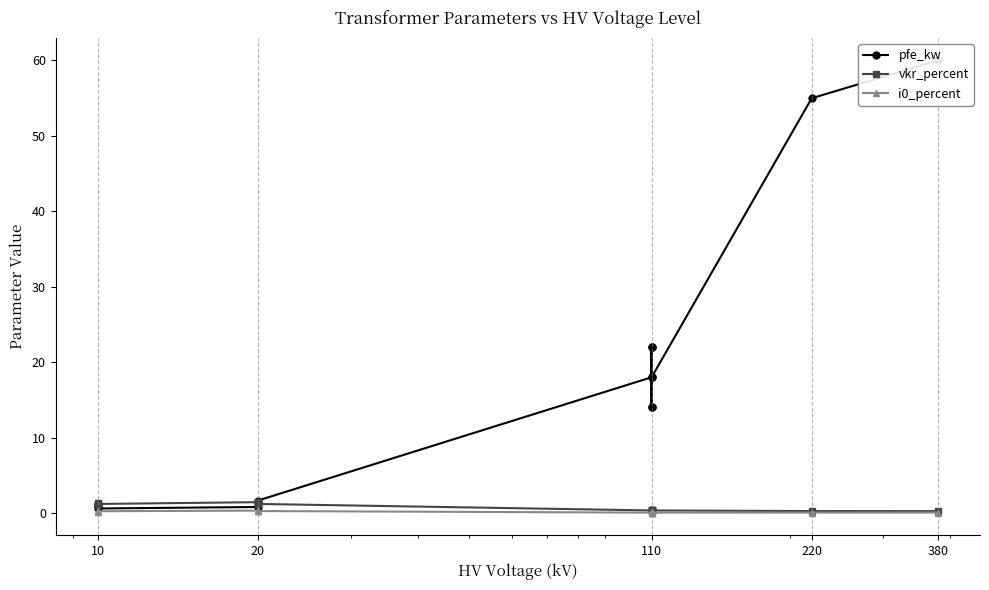

What is the maximum value for i0_percent?

0.3